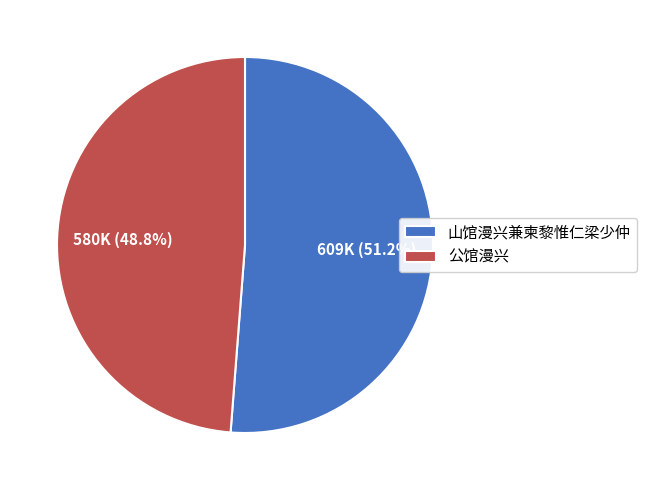

Which slice represents more than half of the pie?

山馆漫兴兼柬黎惟仁梁少仲